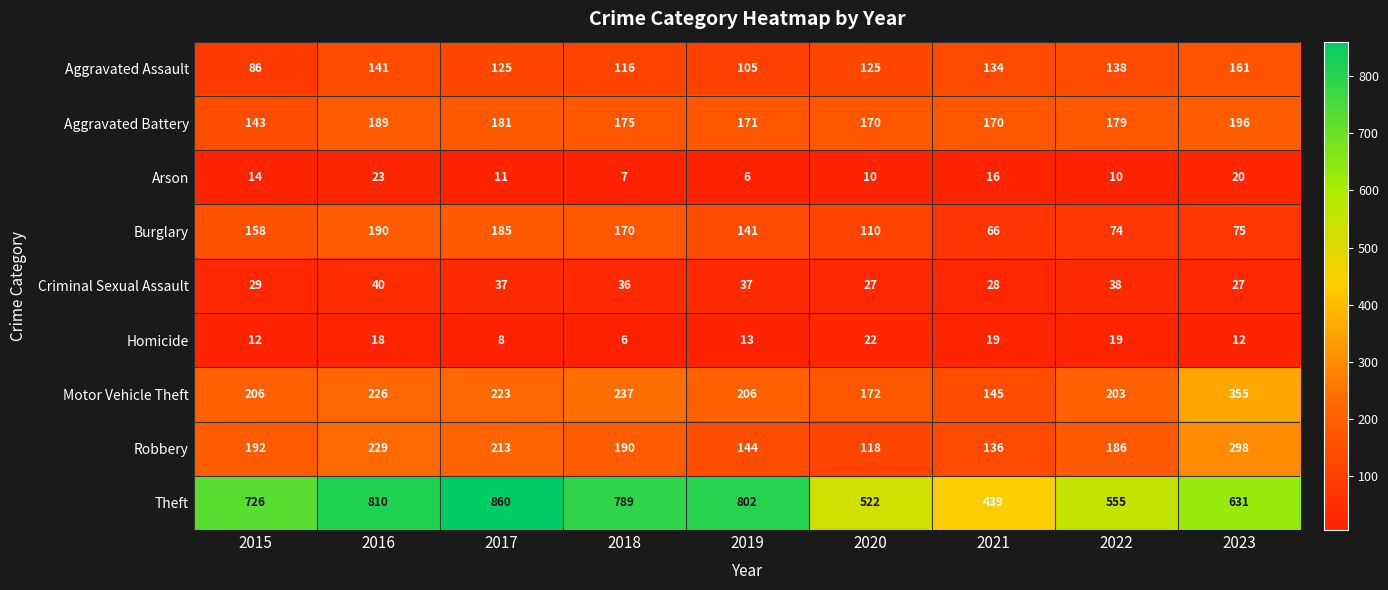

What is the sum of all Aggravated Assault values?

1131